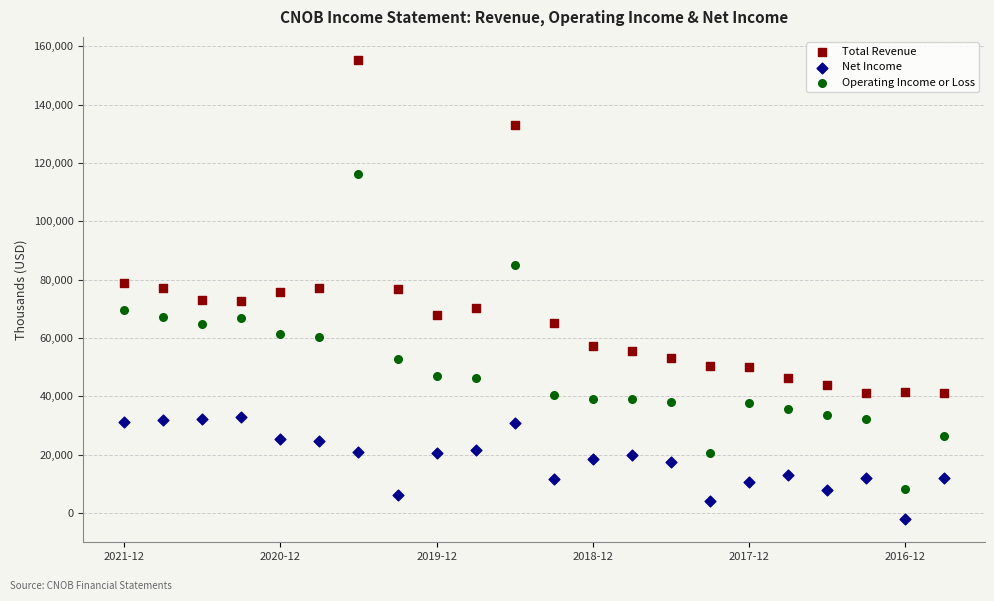

What are all the series names shown in the legend?

Total Revenue, Net Income, Operating Income or Loss